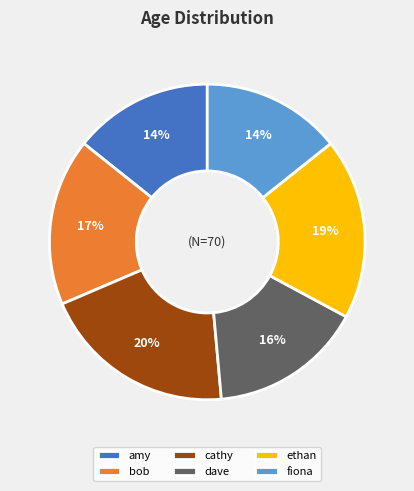

How many slices are in this pie chart?

6